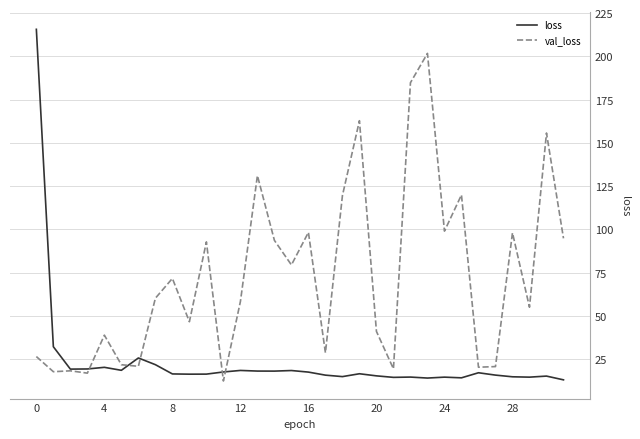

Which series has the widest spread of values?

loss